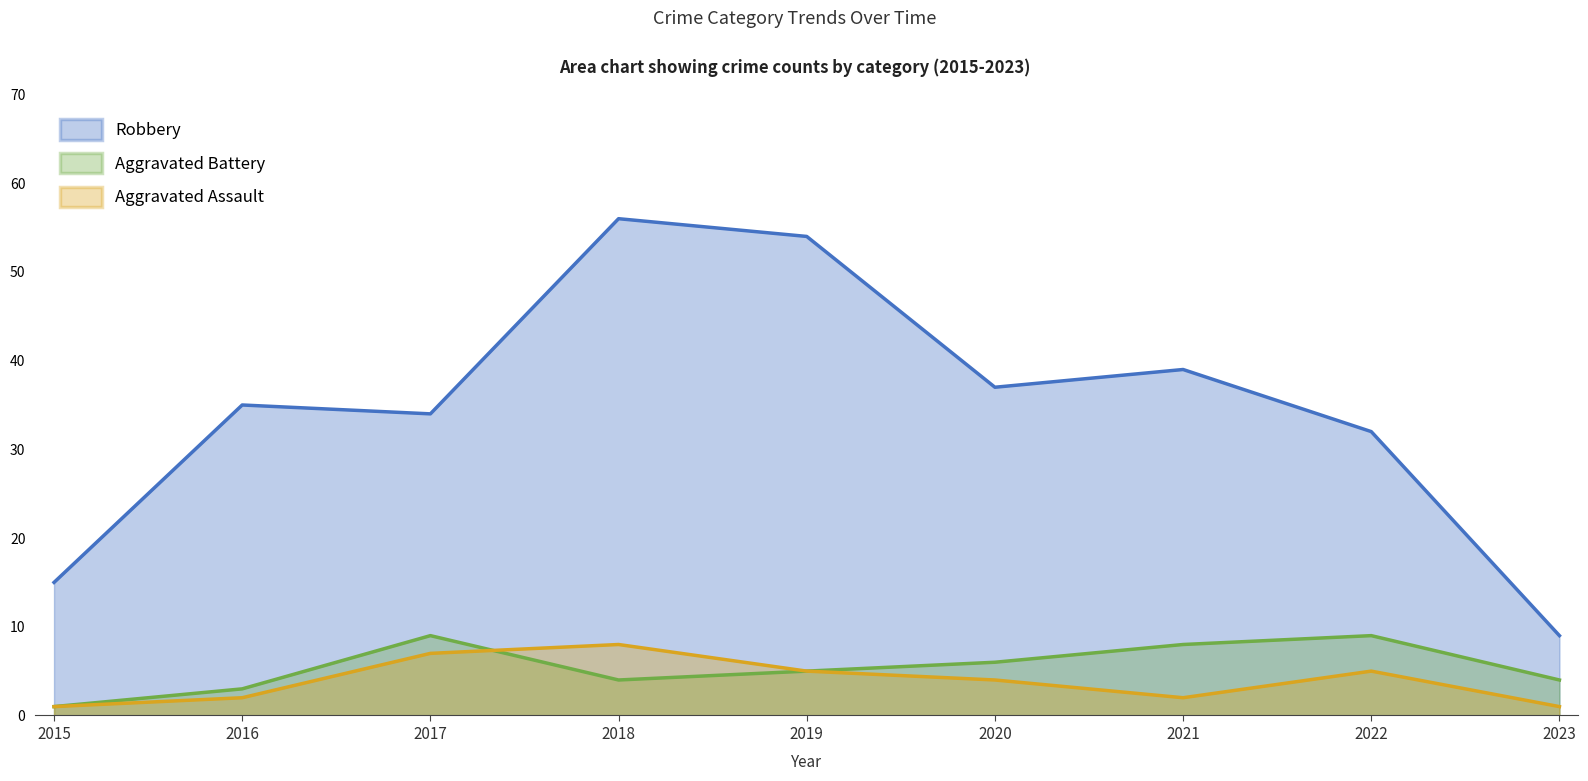

What are all the series names shown in the legend?

Robbery, Aggravated Battery, Aggravated Assault